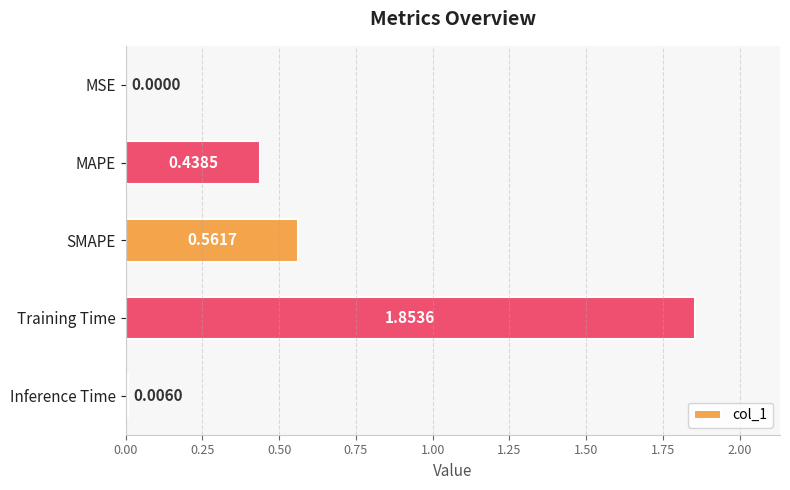

What is the sum of all values?

2.9